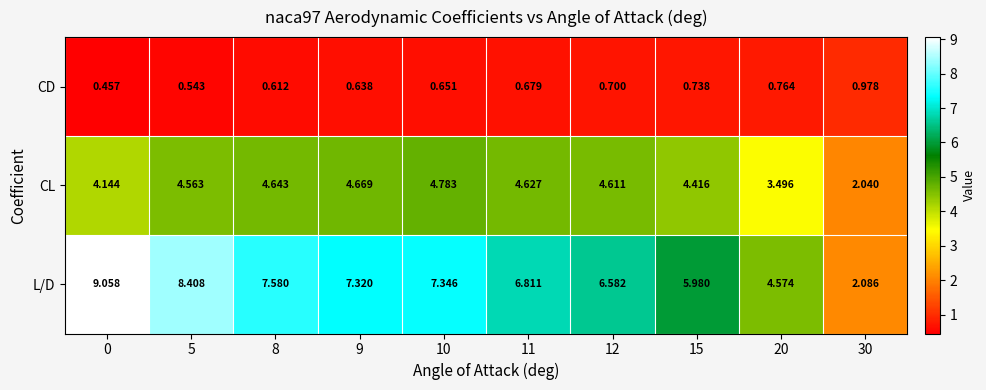

What is the total value across all series at 9?

12.6